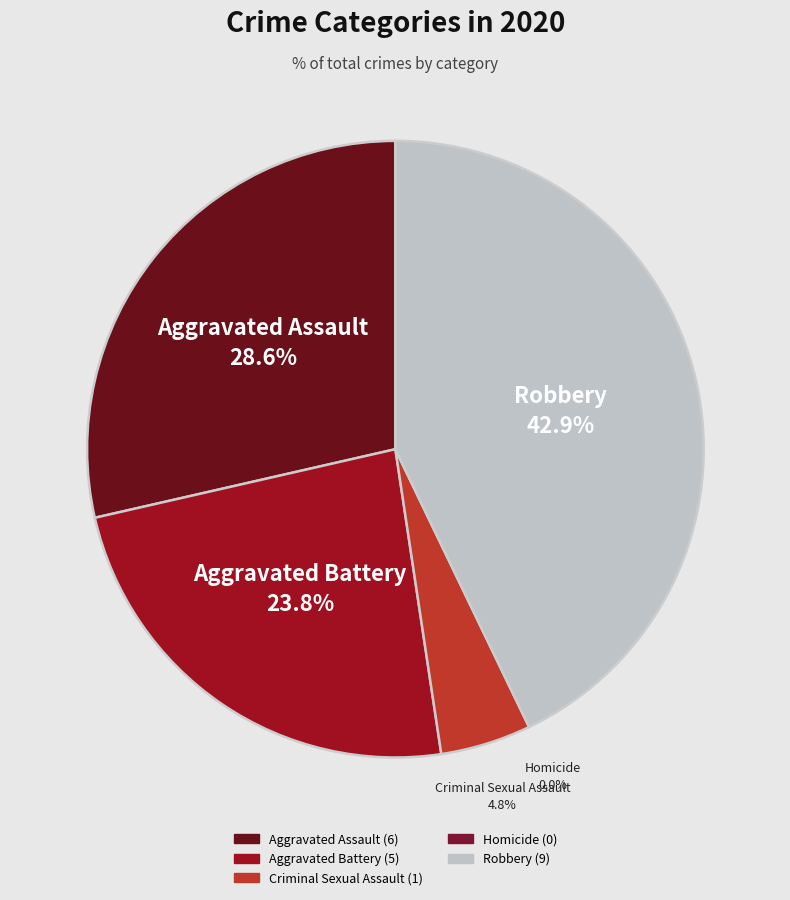

True or false: Aggravated Assault accounts for 23% of the total.

False